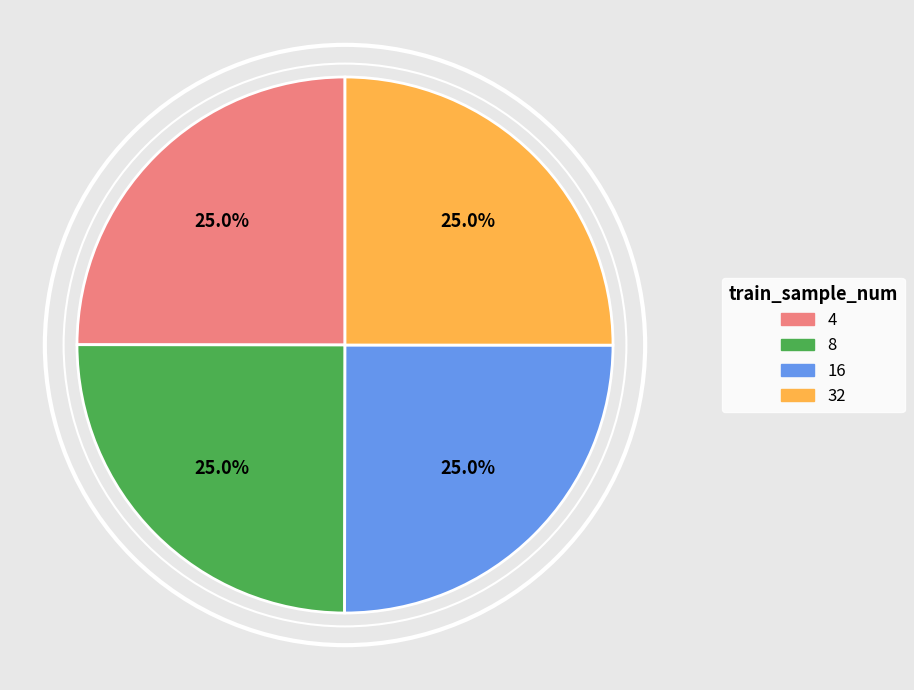

To the nearest percent, what portion does 32 represent?

25%